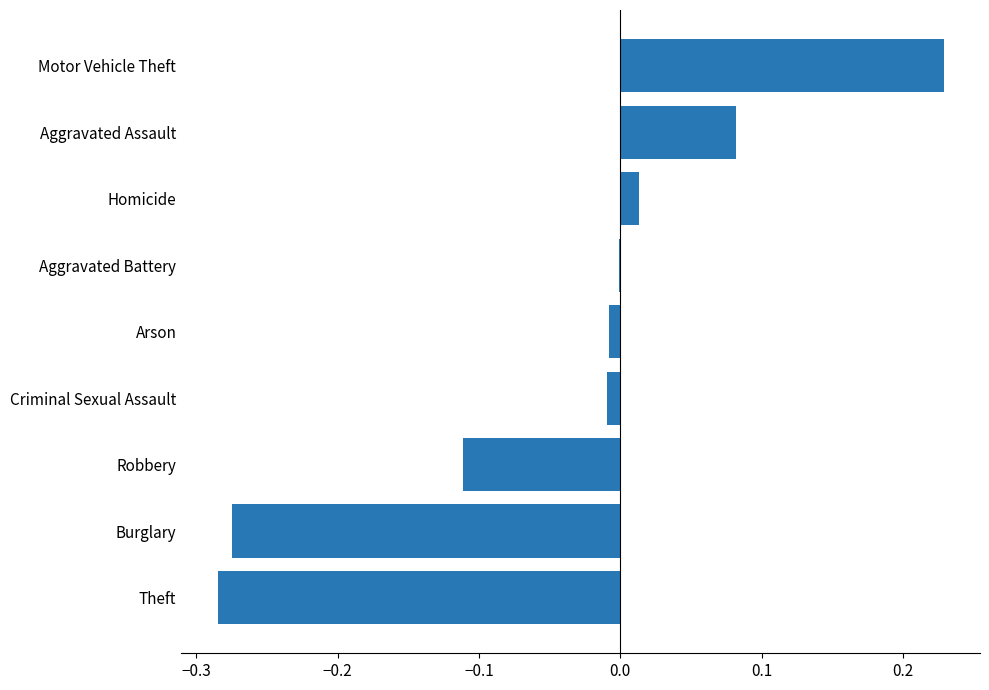

At which category does the chart reach its peak across all series?

Motor Vehicle Theft